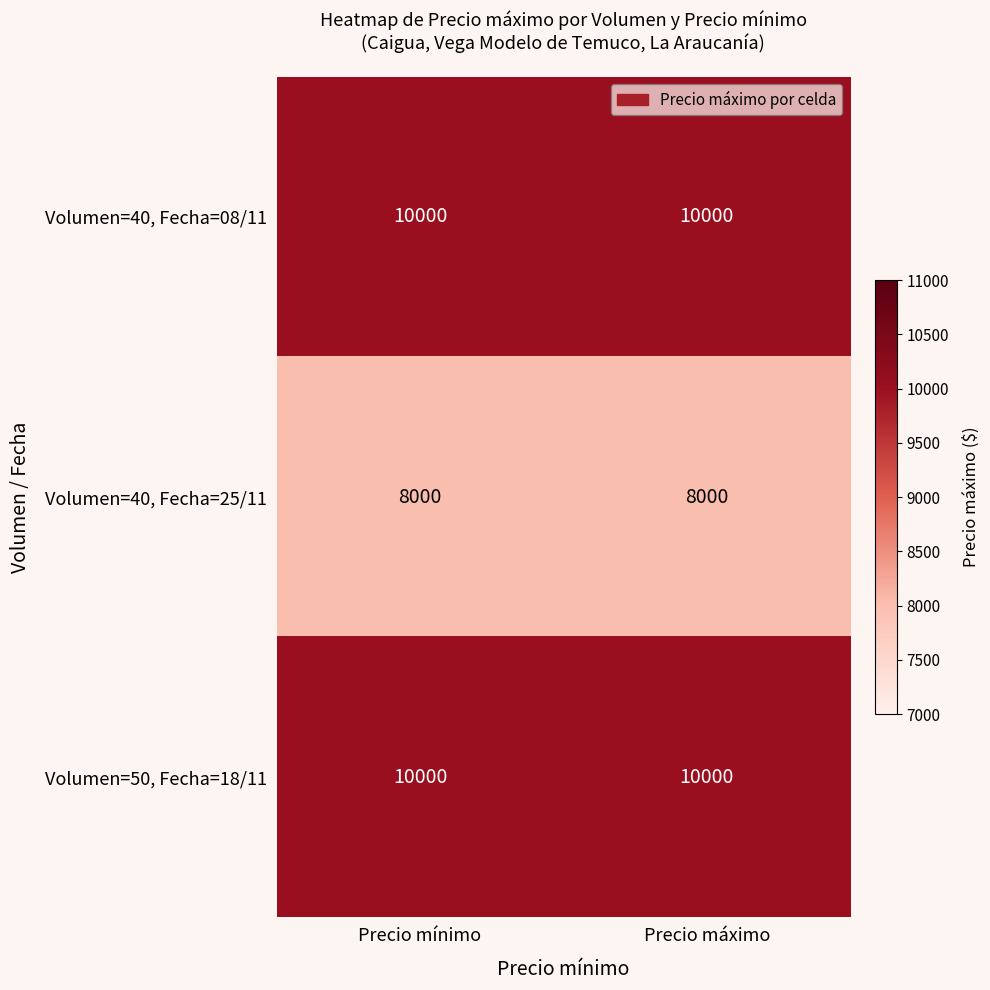

What is the difference between the highest and lowest values at Precio mínimo?

2000